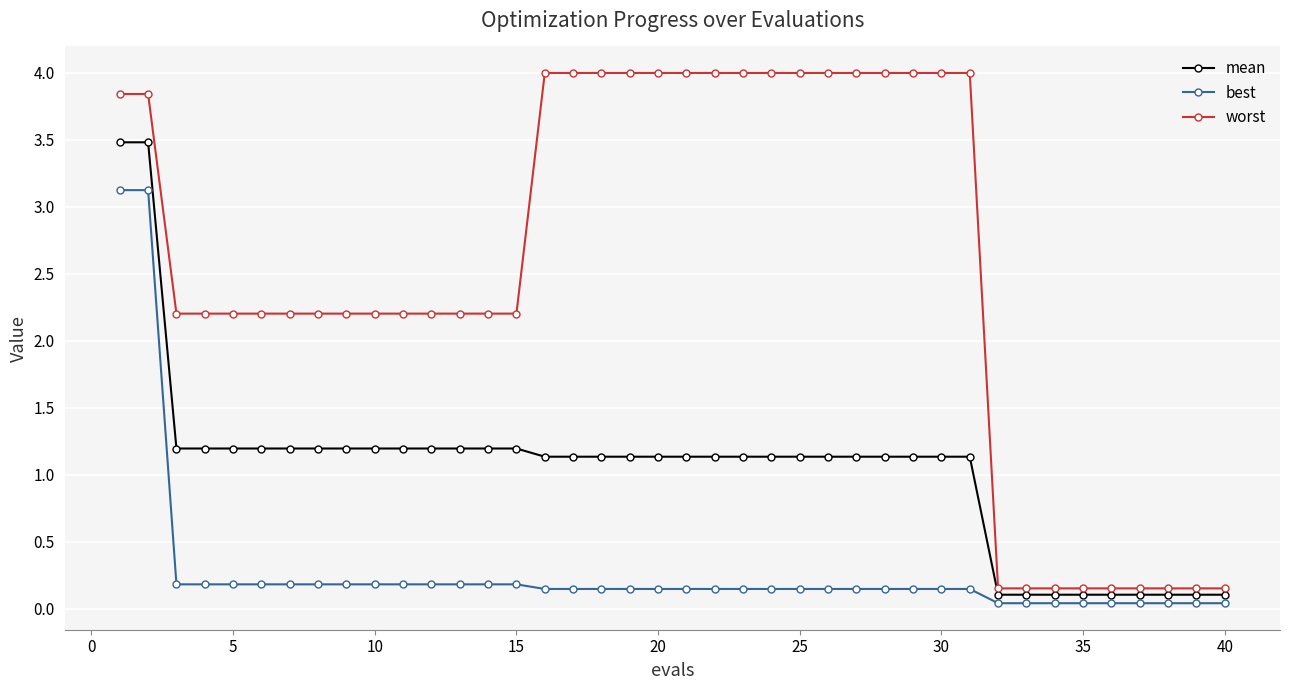

What is the maximum value for mean?

3.5